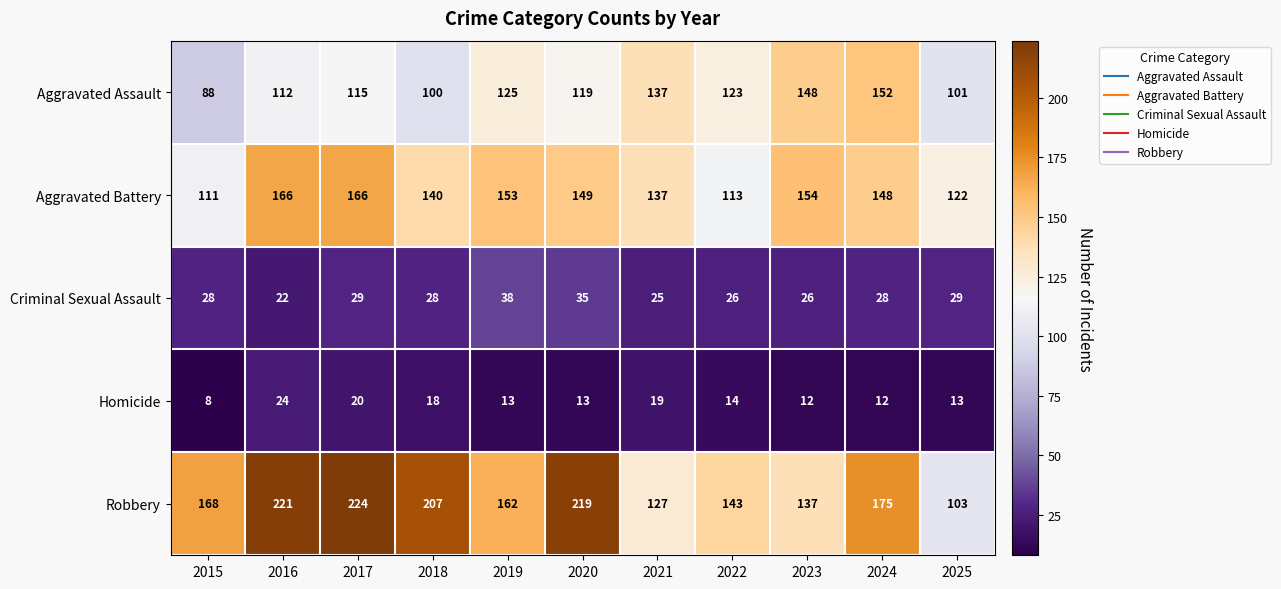

List the series in order of their peak value, lowest first.

Homicide, Criminal Sexual Assault, Aggravated Assault, Aggravated Battery, Robbery